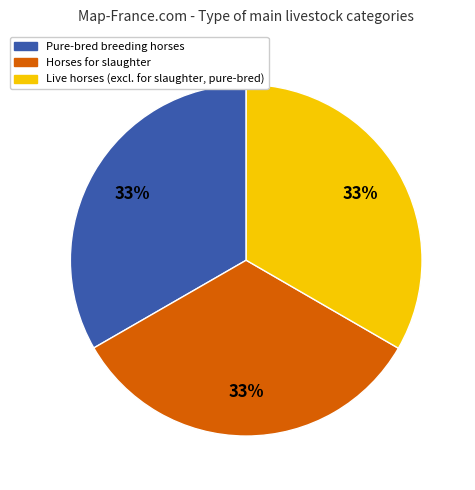

Is it true that Horses for slaughter is 19% of the pie?

False